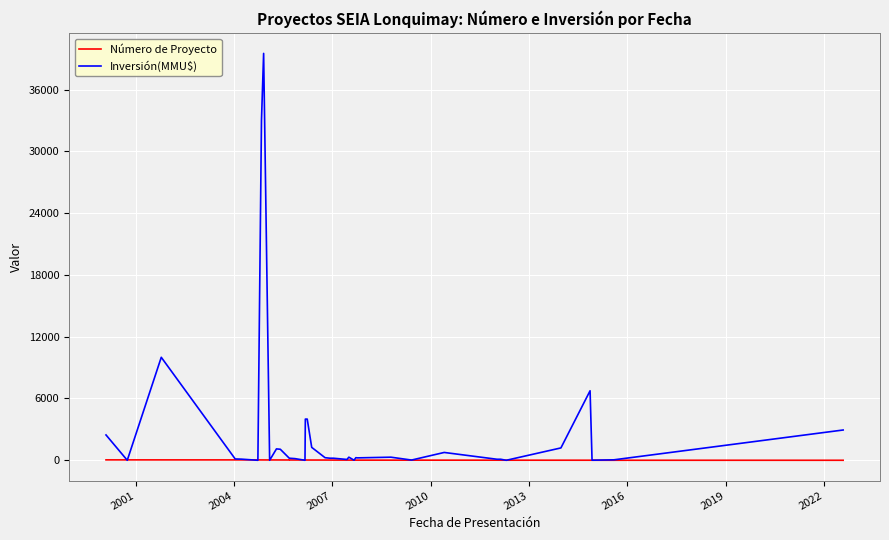

What is the sum of all Número de Proyecto values?

820